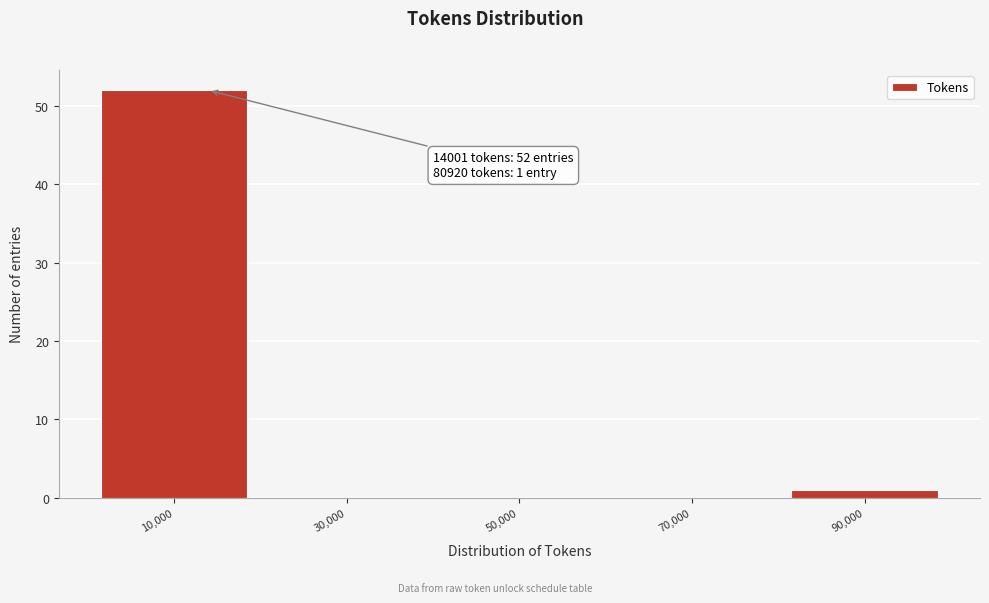

Over which range of the x-axis is the bar tallest?

0 to 20000